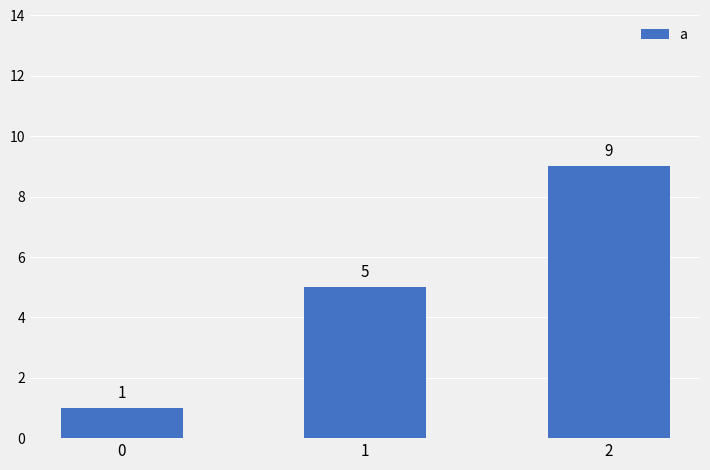

Rank the categories by value from lowest to highest.

0, 1, 2